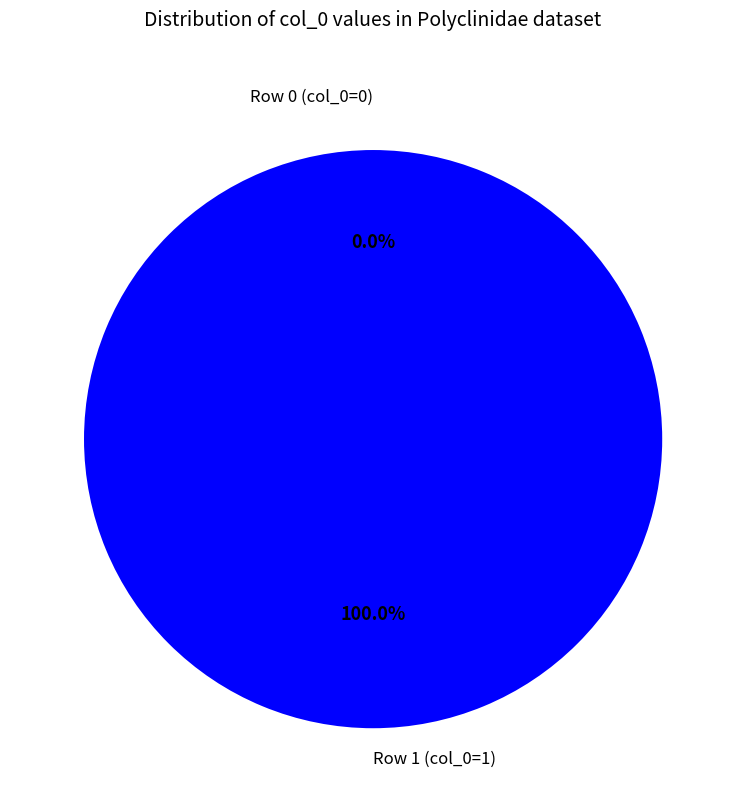

Rank the categories by value from lowest to highest.

Row 0 (col_0=0), Row 1 (col_0=1)